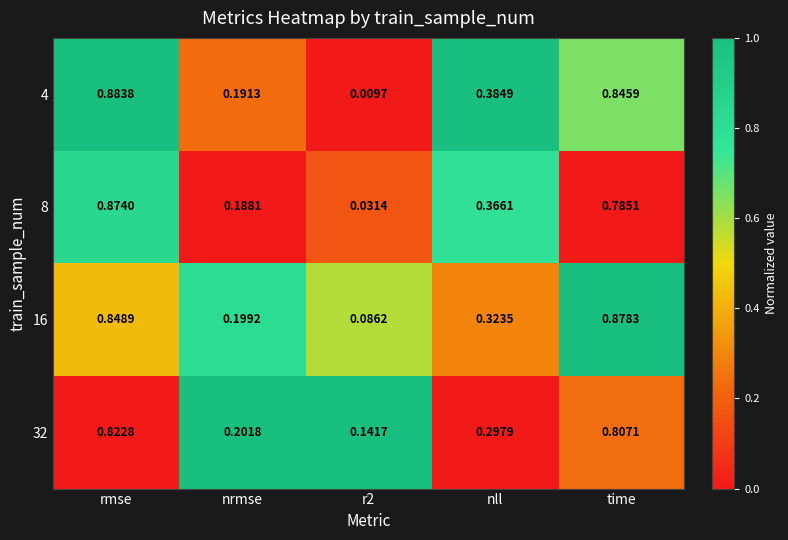

At which category is the sum across all series the highest?

rmse